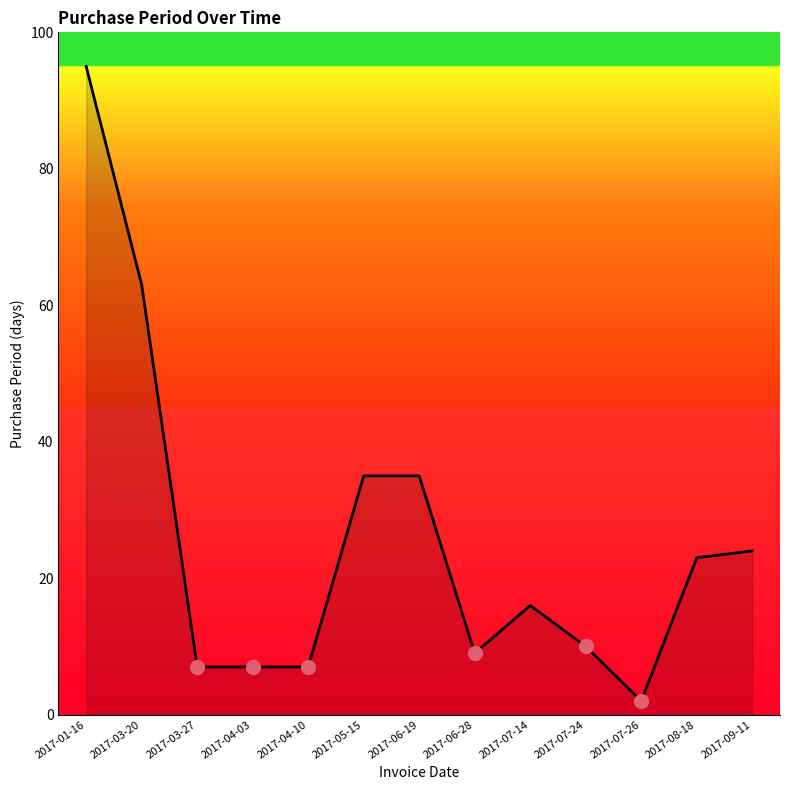

What is the maximum value shown in the chart?

95